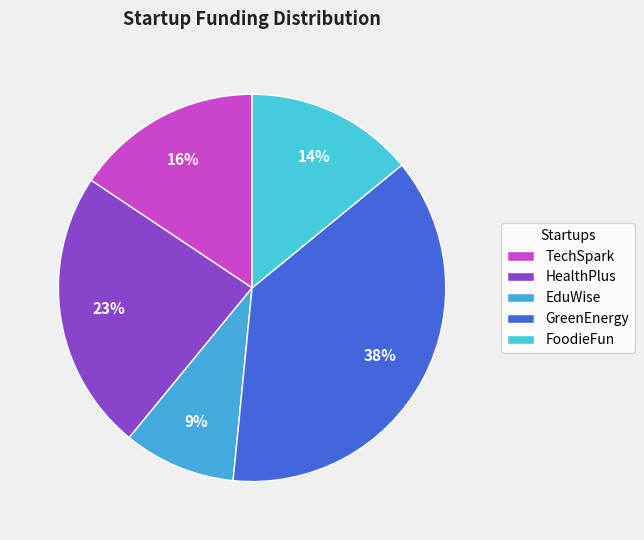

What portion of the pie excludes EduWise?

90.6%